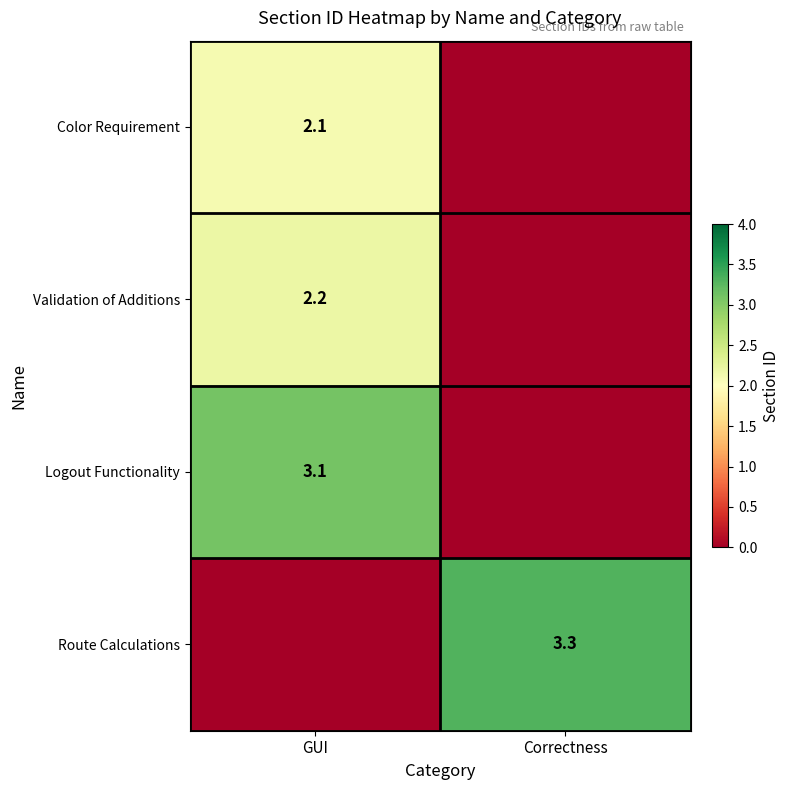

Is it true that Route Calculations equals 3.3 at Correctness?

True